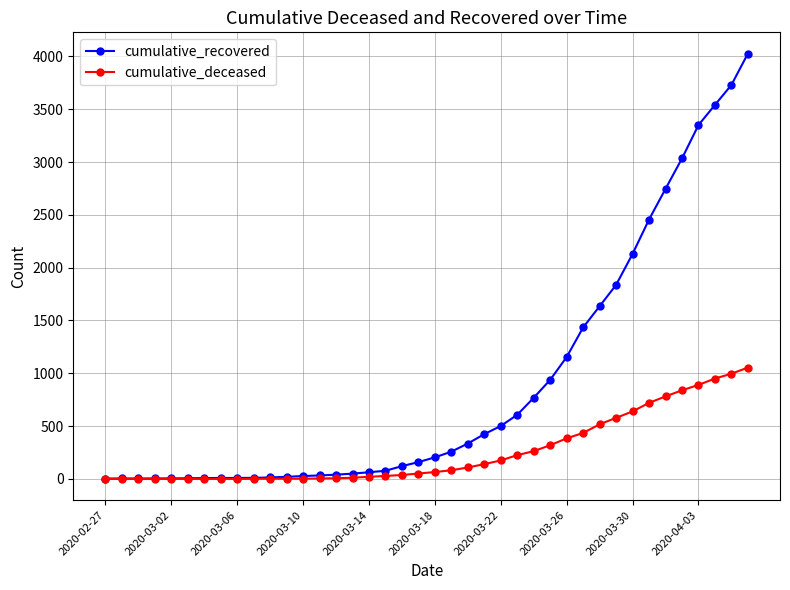

At how many categories does at least one series exceed 2026?

8